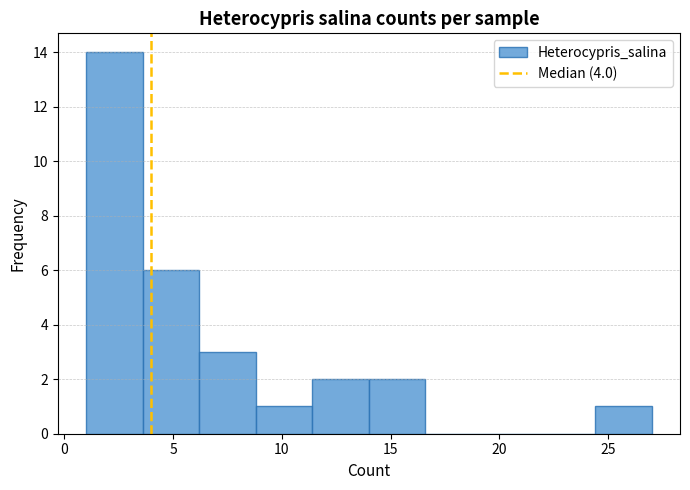

Reading left to right, list every bar in this chart as the range it spans on the x-axis followed by its height. Neither the bar edges nor the heights are printed on the chart, so give them approximately, as read against the axes.

1.0 to 3.6: 14
3.6 to 6.2: 6
6.2 to 8.8: 3
8.8 to 11.4: 1
11.4 to 14.0: 2
14.0 to 16.6: 2
16.6 to 19.2: 0
19.2 to 21.8: 0
21.8 to 24.4: 0
24.4 to 27.0: 1